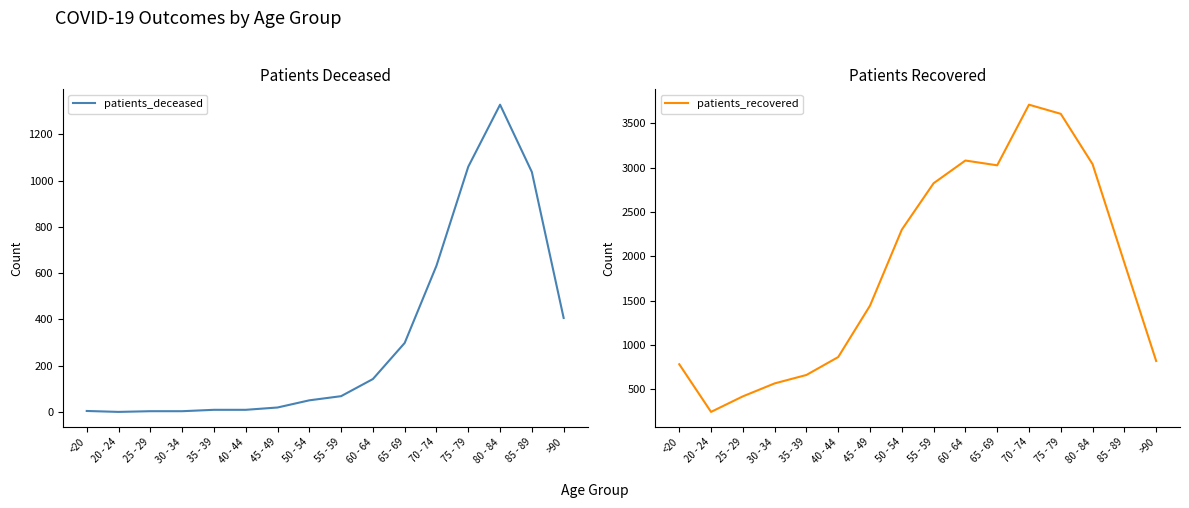

What is the label of the 13th point from the right?

30 - 34